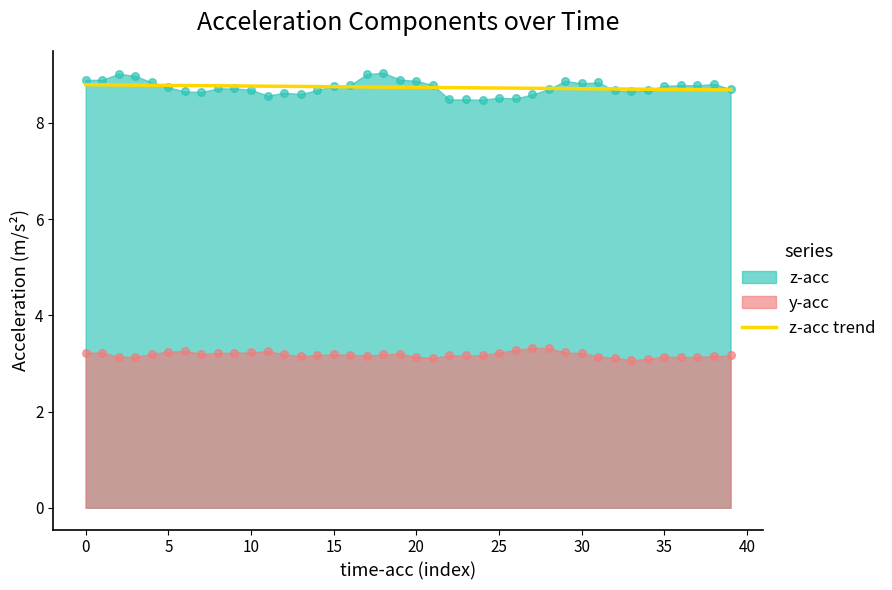

What is the minimum value for z-acc trend?

8.7